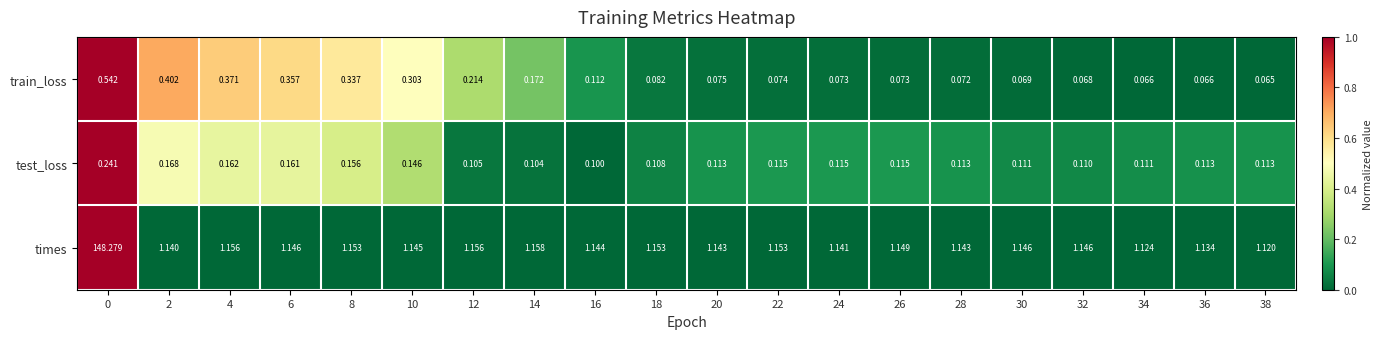

Rank the series by their maximum value, from lowest to highest.

test_loss, train_loss, times